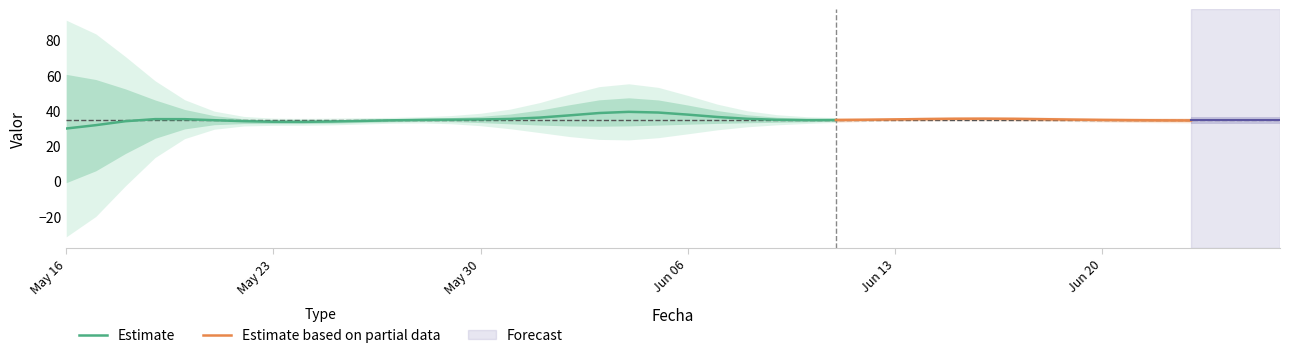

The value at 2005-06-05 is 36. True or false?

True